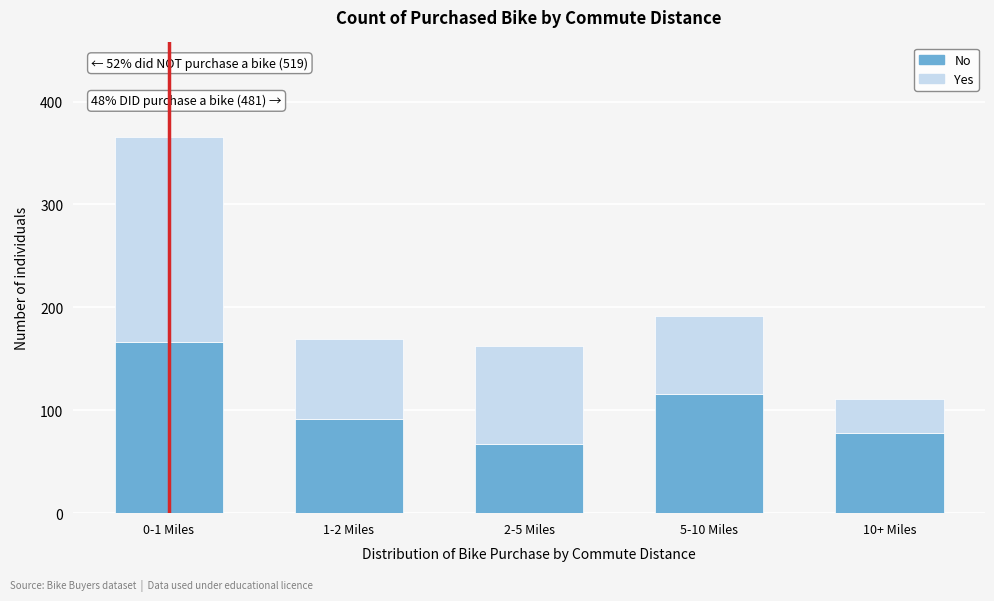

Reading left to right, transcribe the values for No.

0-1 Miles=166	1-2 Miles=92	2-5 Miles=67	5-10 Miles=116	10+ Miles=78